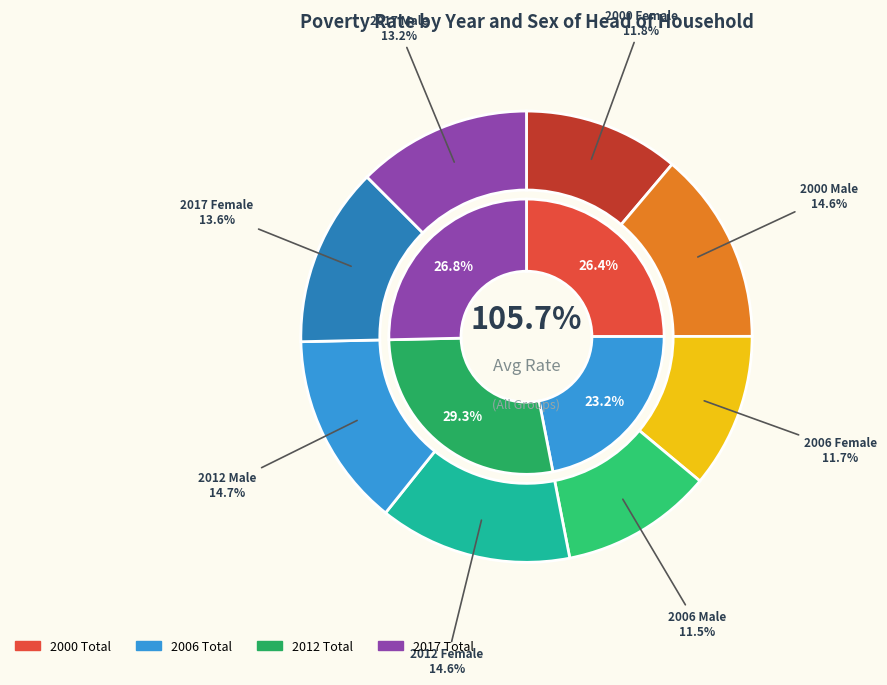

Is it true that 2000 Female is 4% of the pie?

False